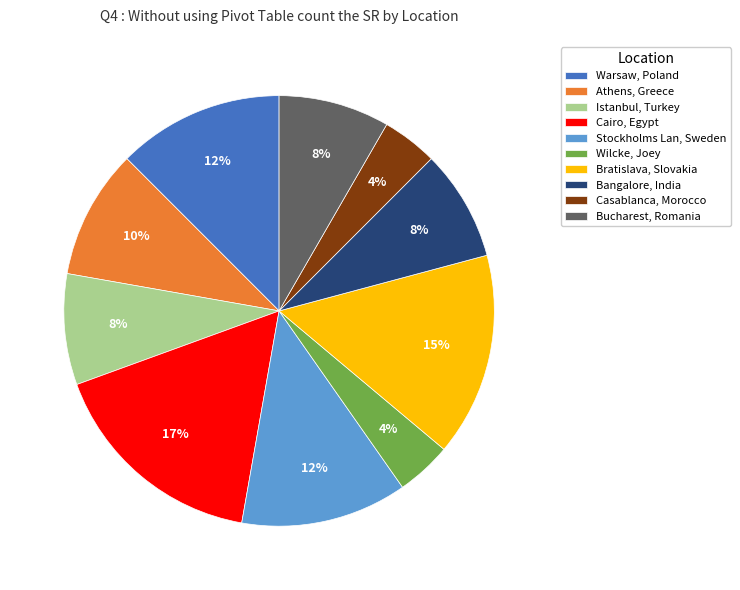

True or false: Bangalore, India accounts for 8% of the total.

True